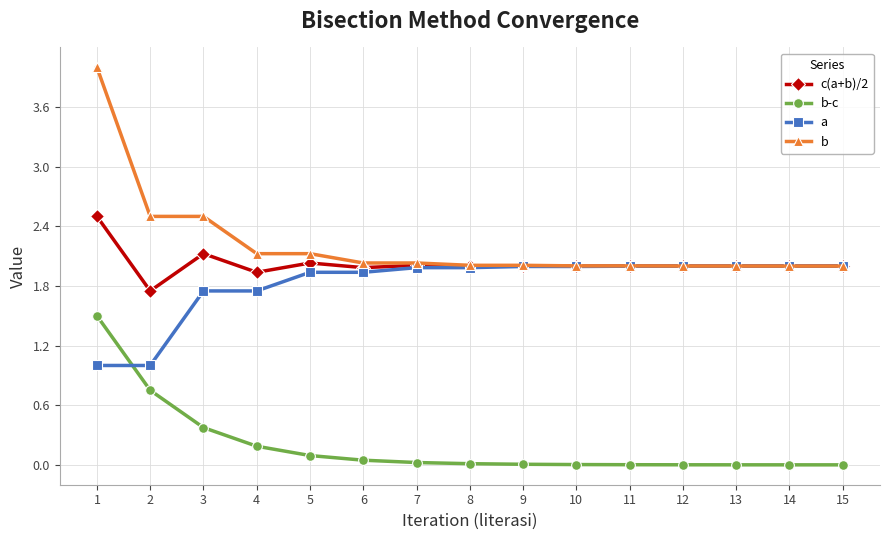

How many data points does each series have?

15